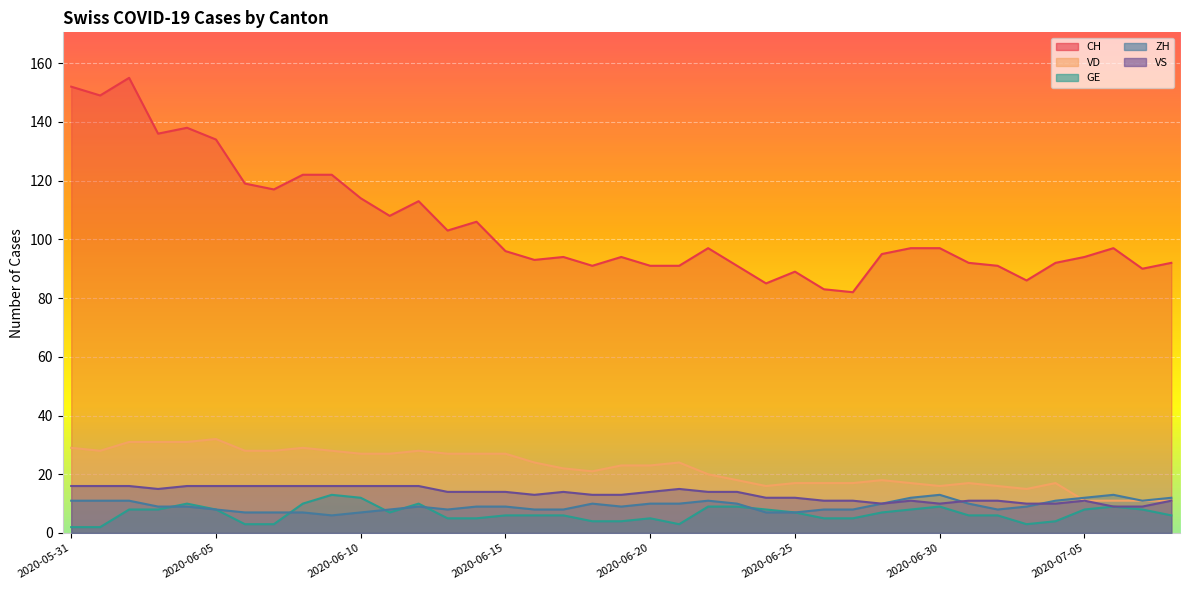

What is the smallest value displayed?

2